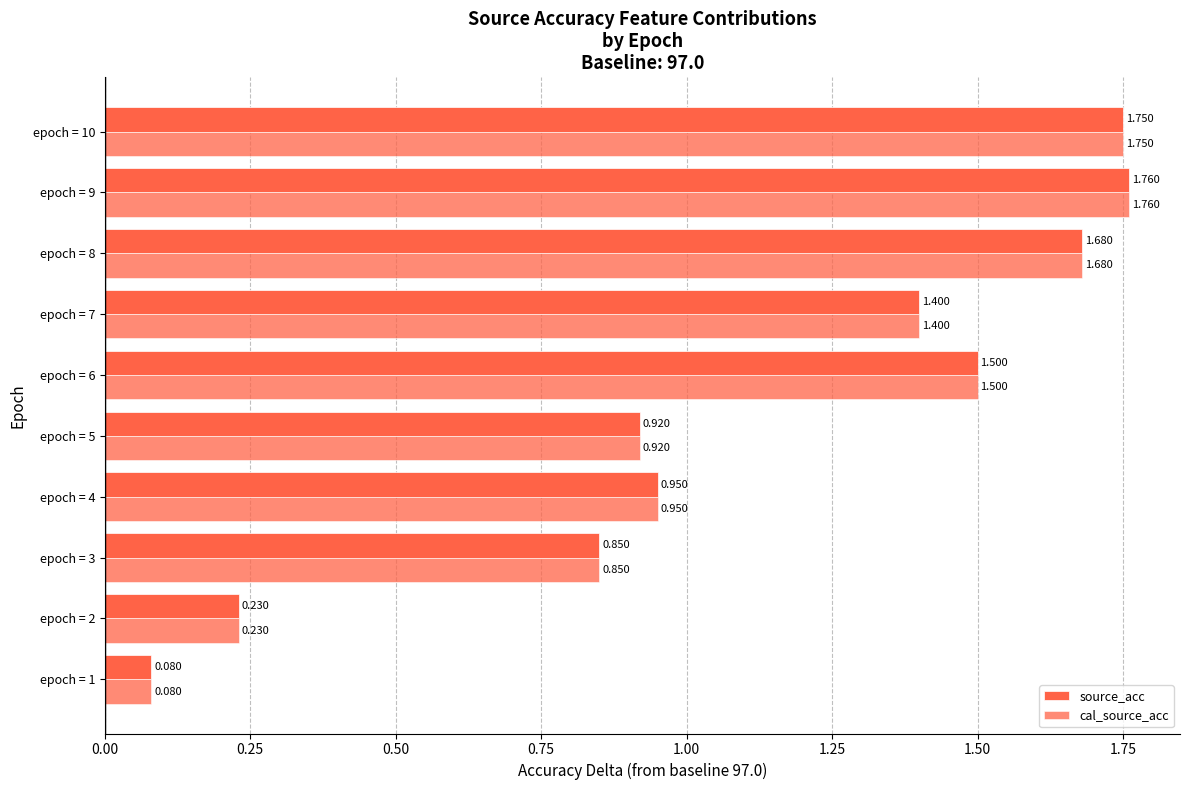

What is the difference between the maximum and minimum values in the cal_source_acc series?

1.7